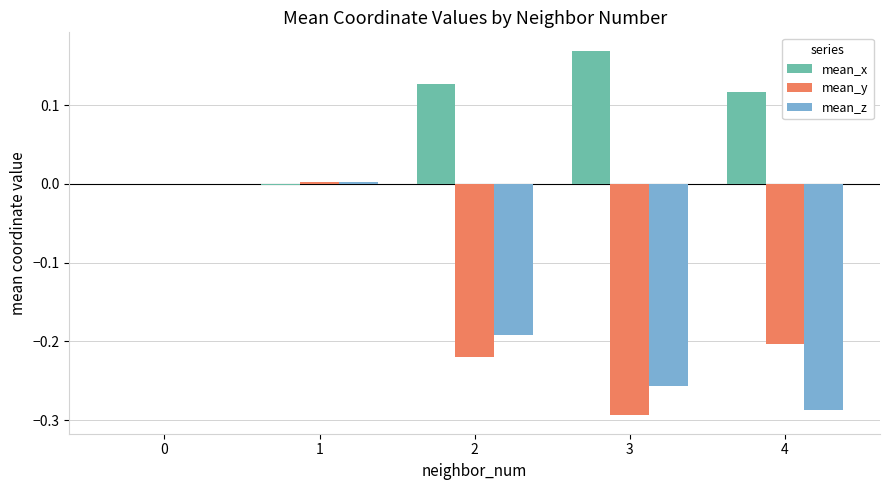

What is the total value across all series at 4?

-0.4